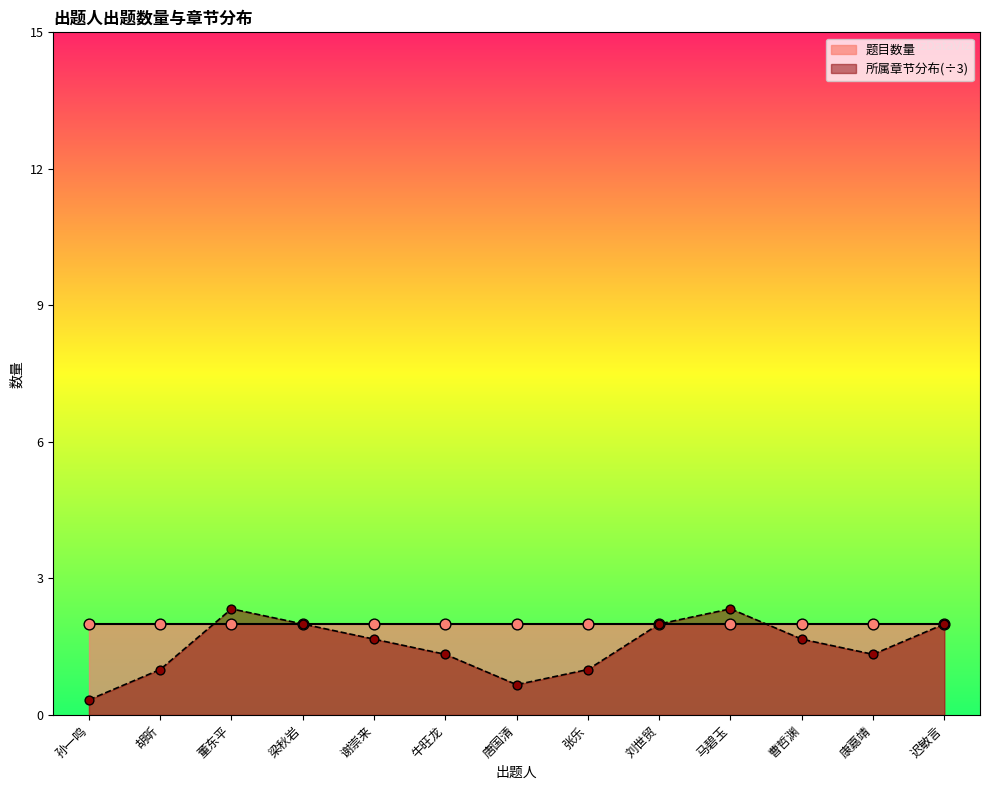

Between 胡昕 and 马碧玉, which is larger?

马碧玉